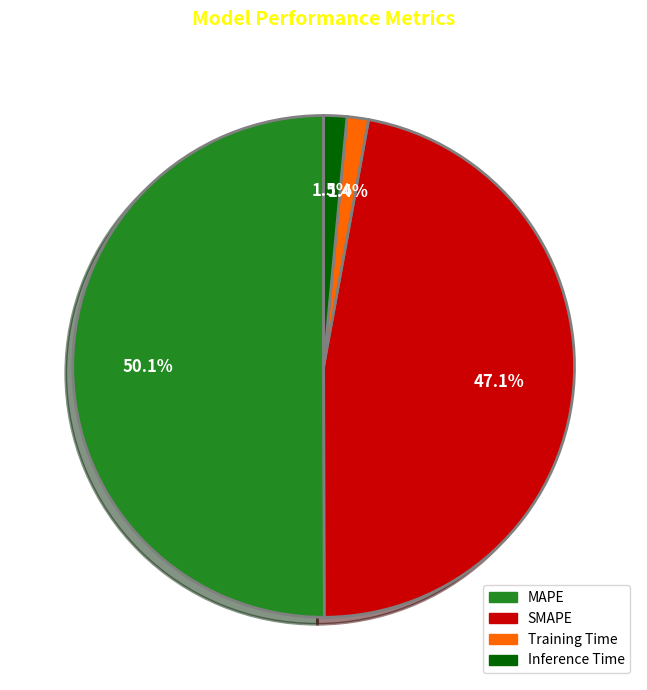

Count the number of slices in the pie.

4